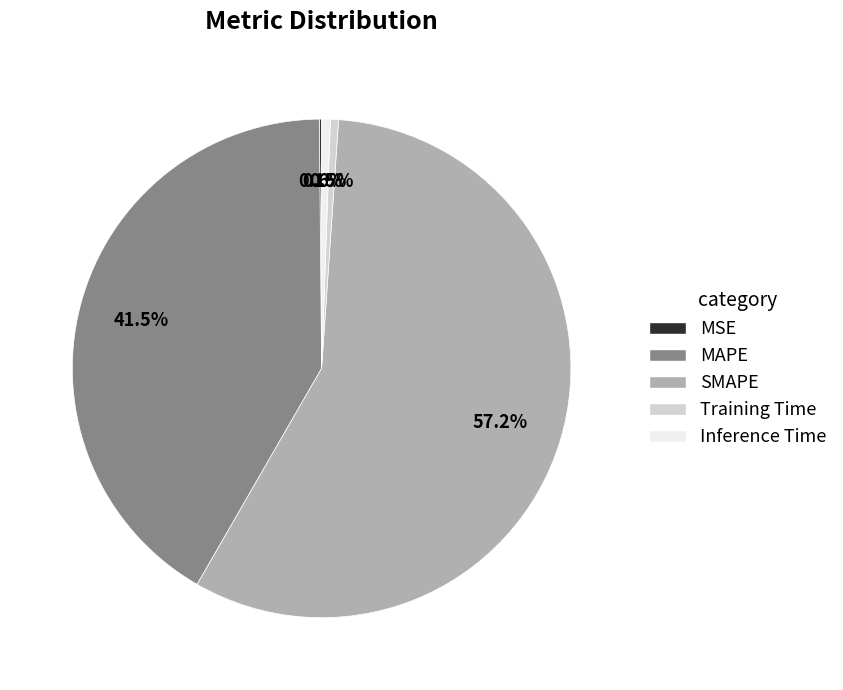

To the nearest percent, what is the difference between the SMAPE and Inference Time slice percentages?

57%